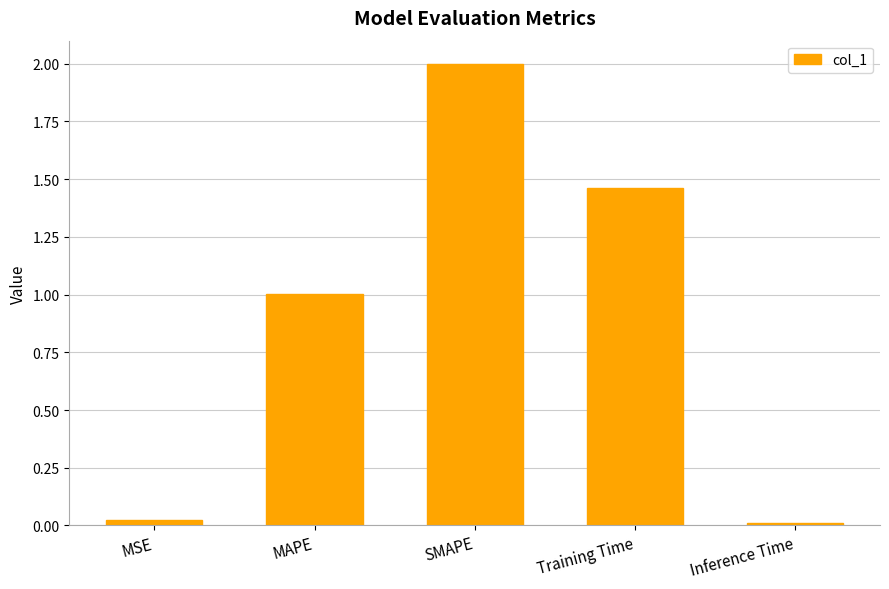

What position from the left is MAPE?

2